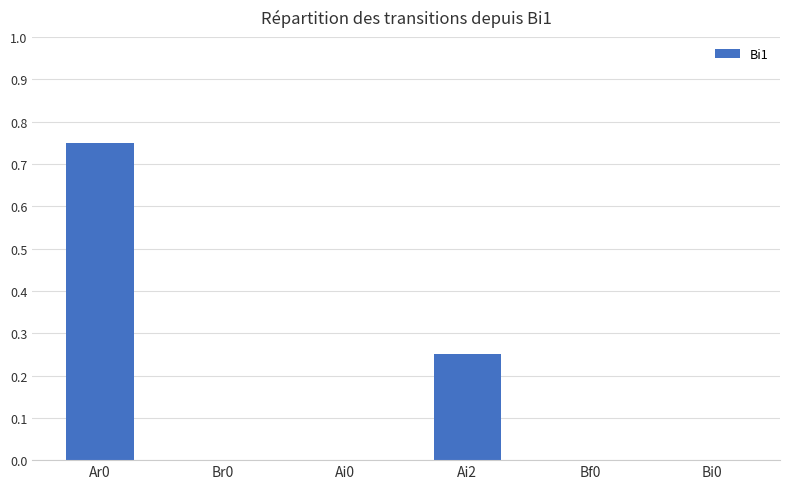

What is the change in value from Ar0 to Ai2?

-0.5